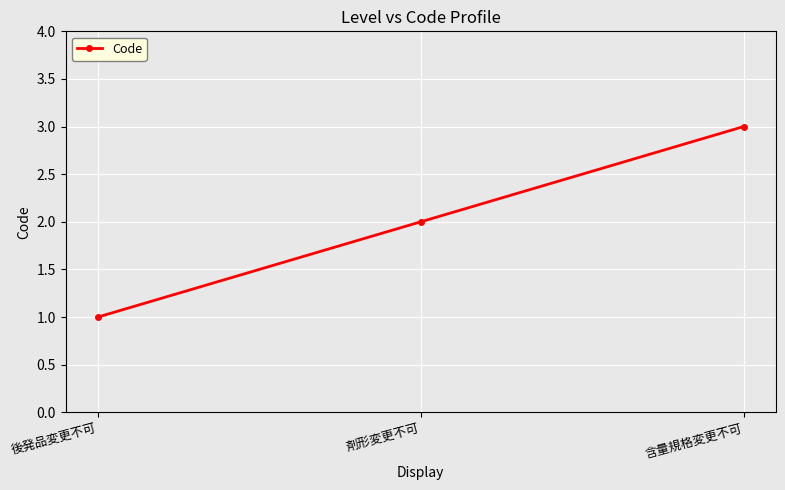

What value does the data have at 剤形変更不可?

2